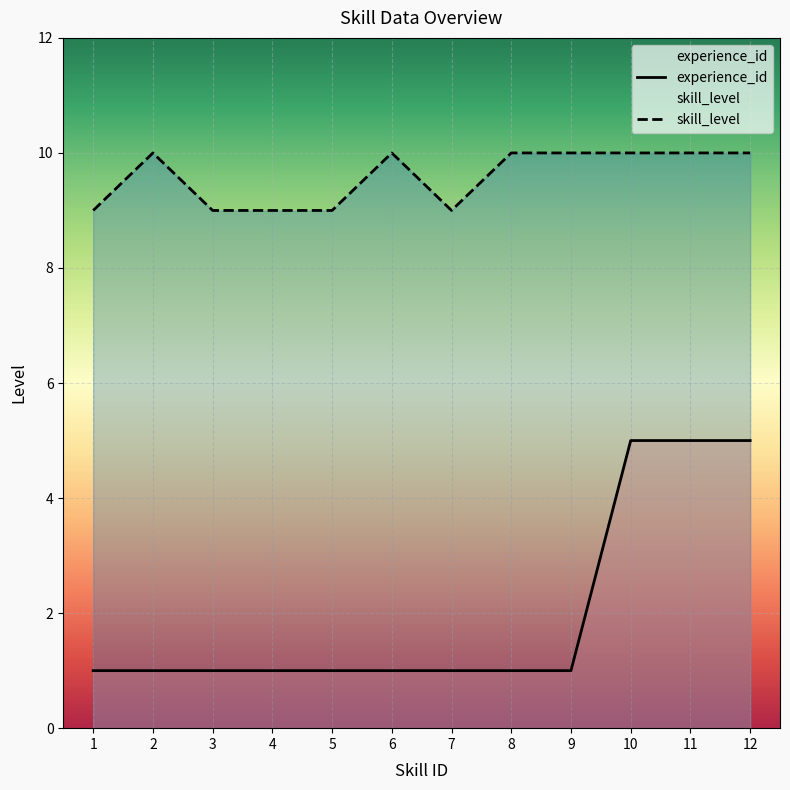

What is the spread (max minus min) of values at 11?

5